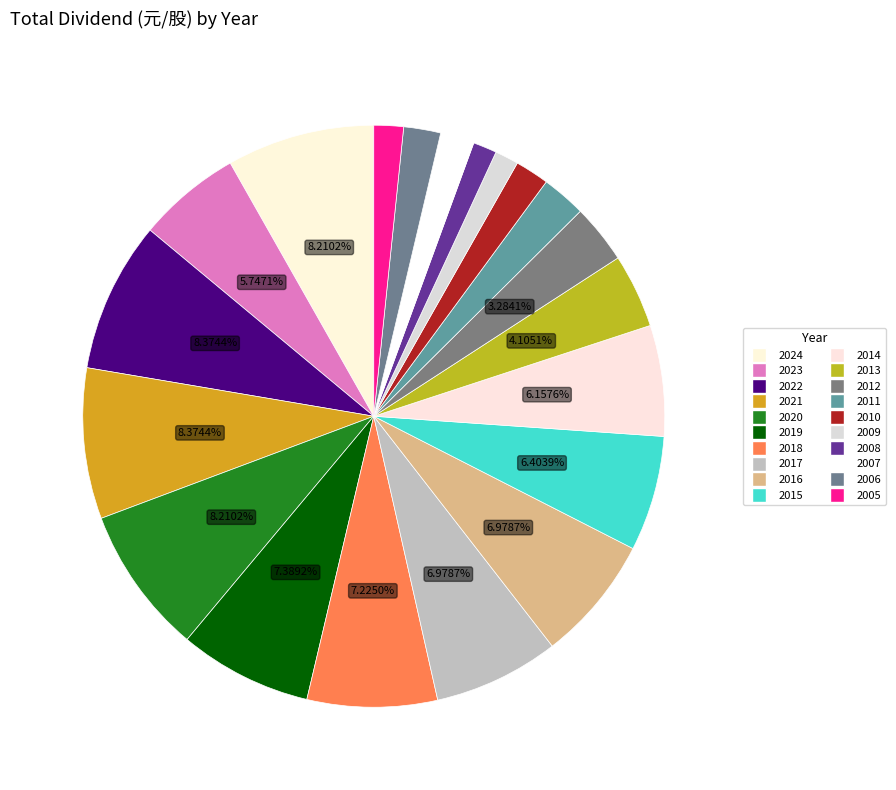

How many segments does this pie chart have?

20